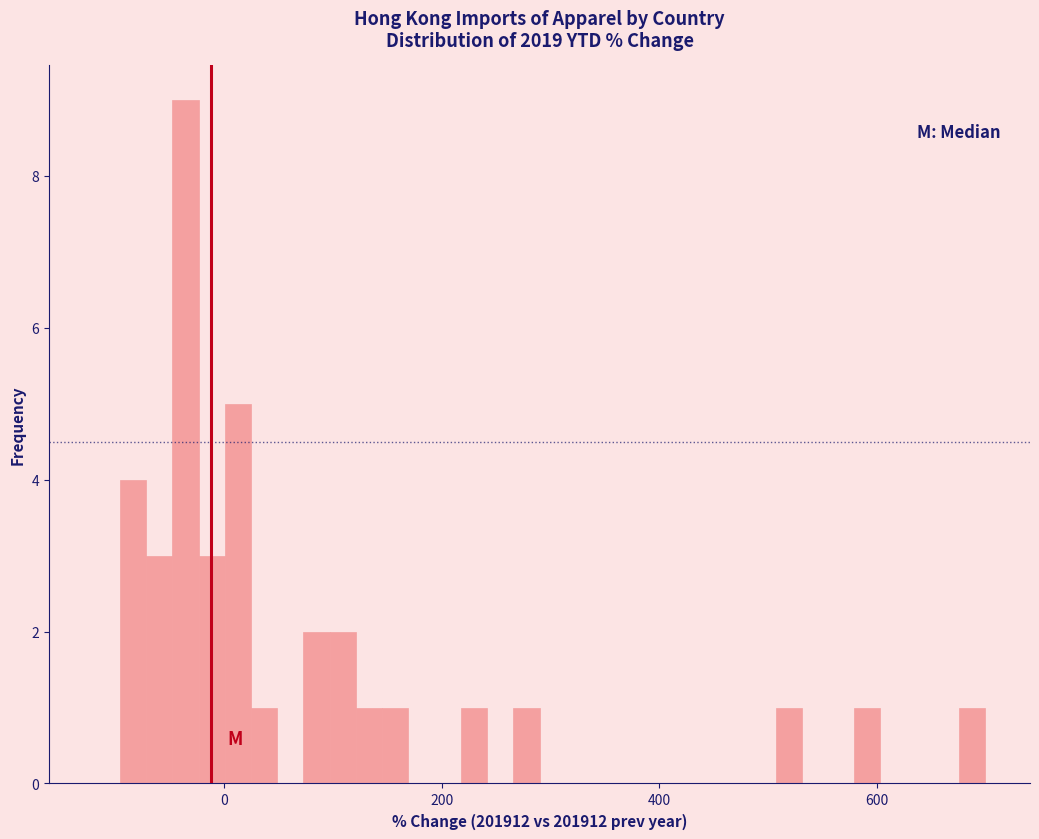

Read against the x-axis, roughly where is the centre of the tallest bar?

-40